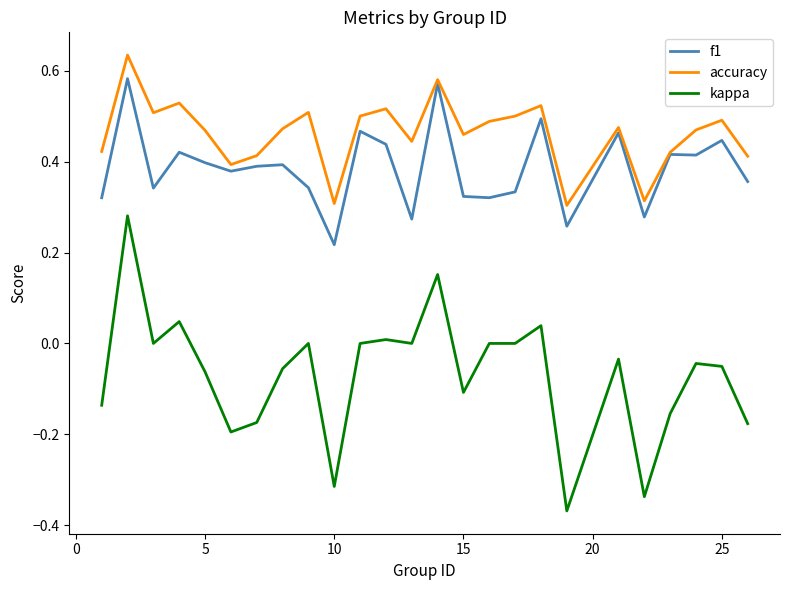

How many series are shown in this chart?

3